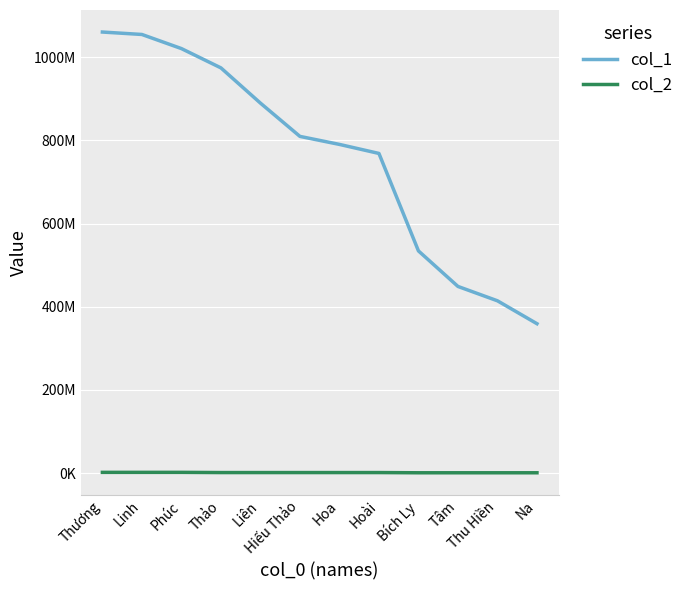

Does the chart have visible grid lines?

Yes